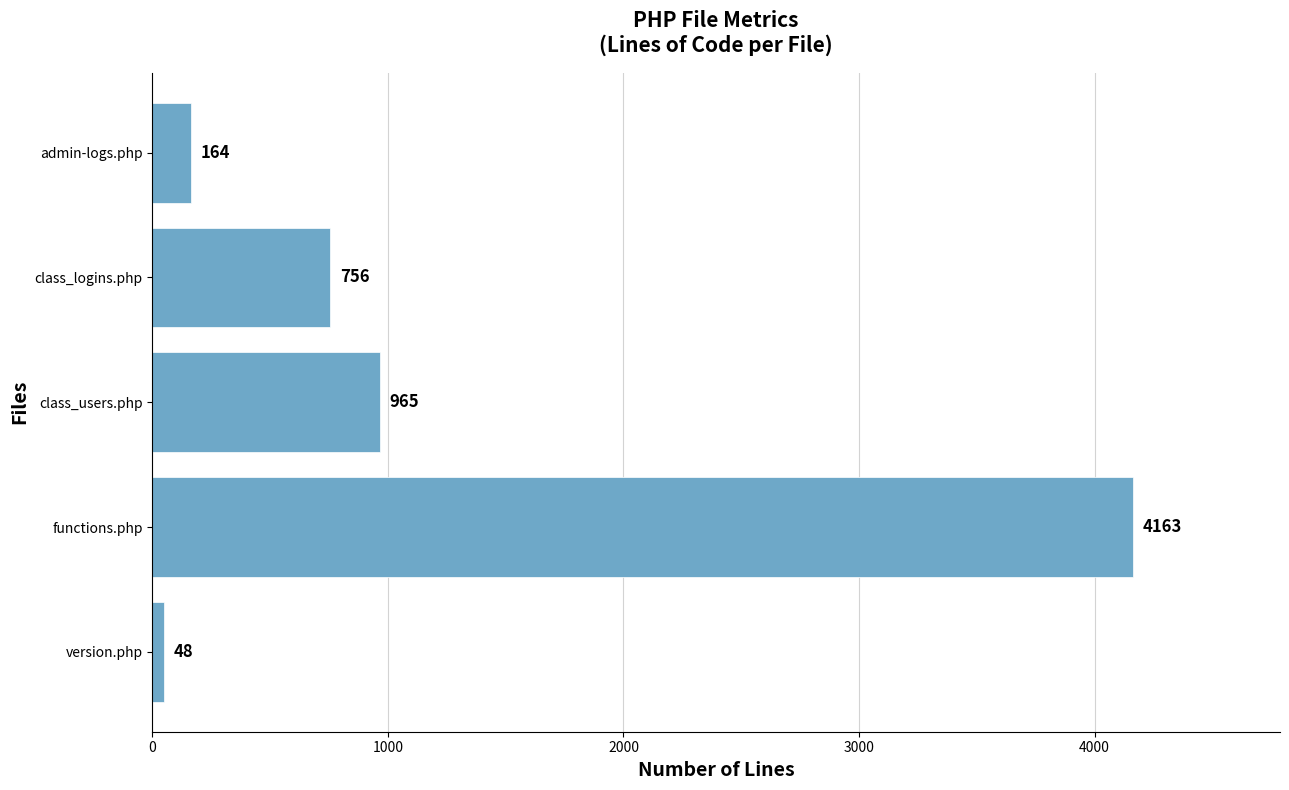

True or false: the data shows 4163 at functions.php.

True